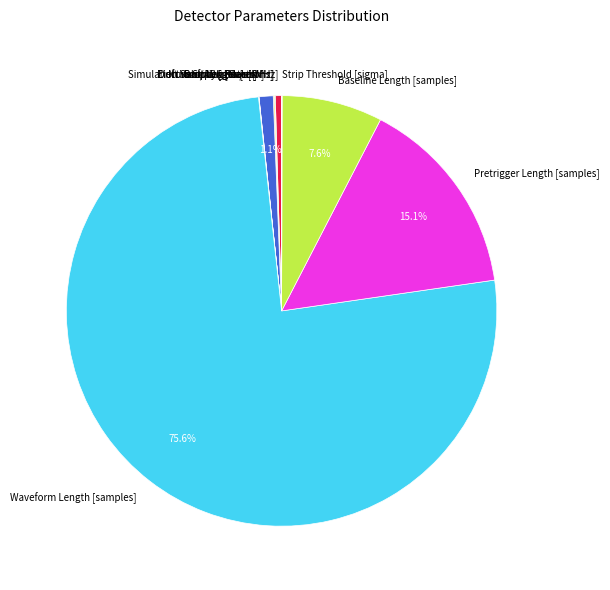

How much of the chart is everything except Drift Length [mm]?

98.9%